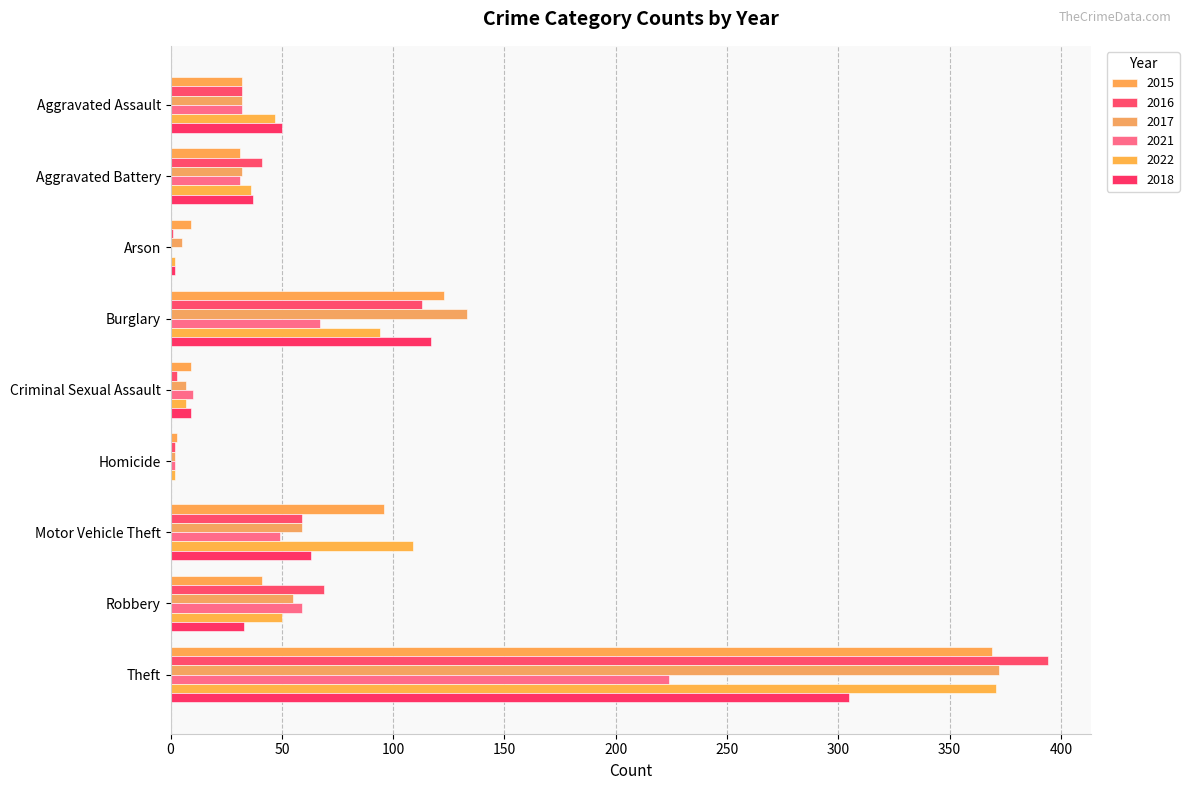

How many data points does each series have?

9